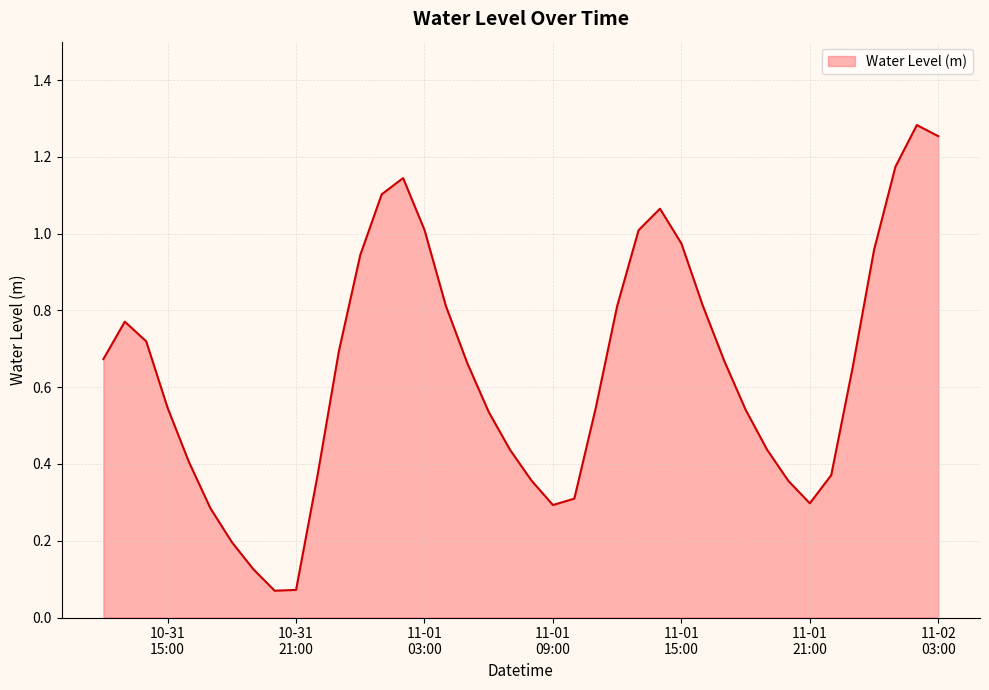

Where is the data nearest to the value 0?

2023-10-31 20:00:00